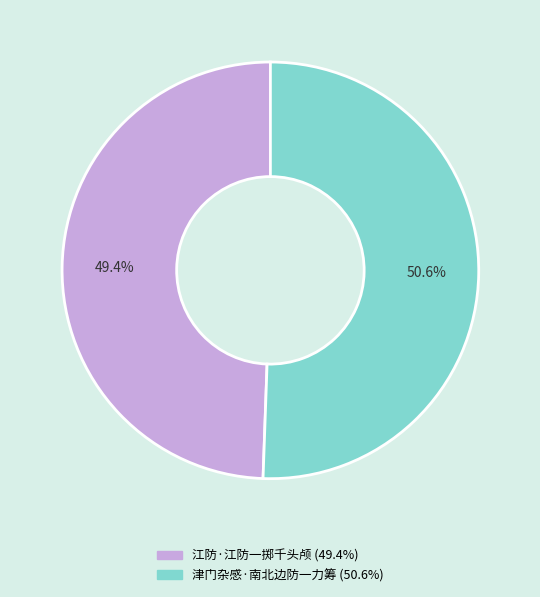

To the nearest percent, what portion does 江防·江防一掷千头颅 represent?

49%